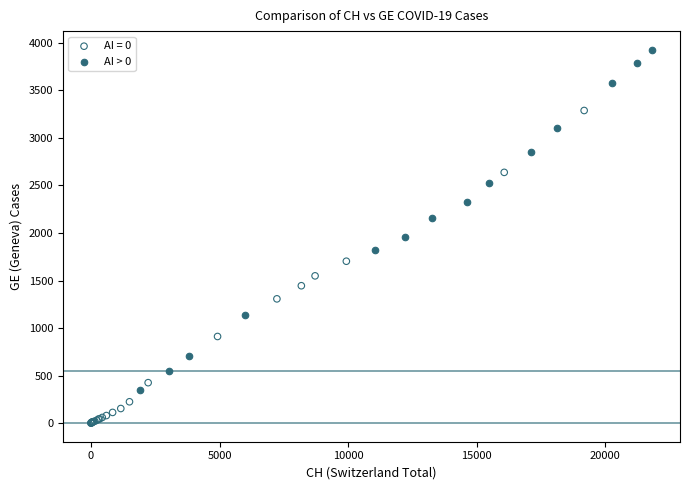

Which series reaches the maximum Y coordinate?

AI > 0